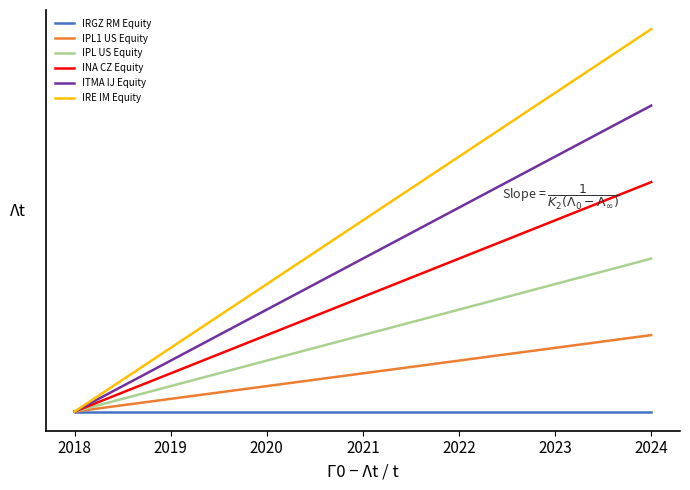

Rank the series by their average value, from lowest to highest.

IRGZ RM Equity, IPL1 US Equity, IPL US Equity, INA CZ Equity, ITMA IJ Equity, IRE IM Equity